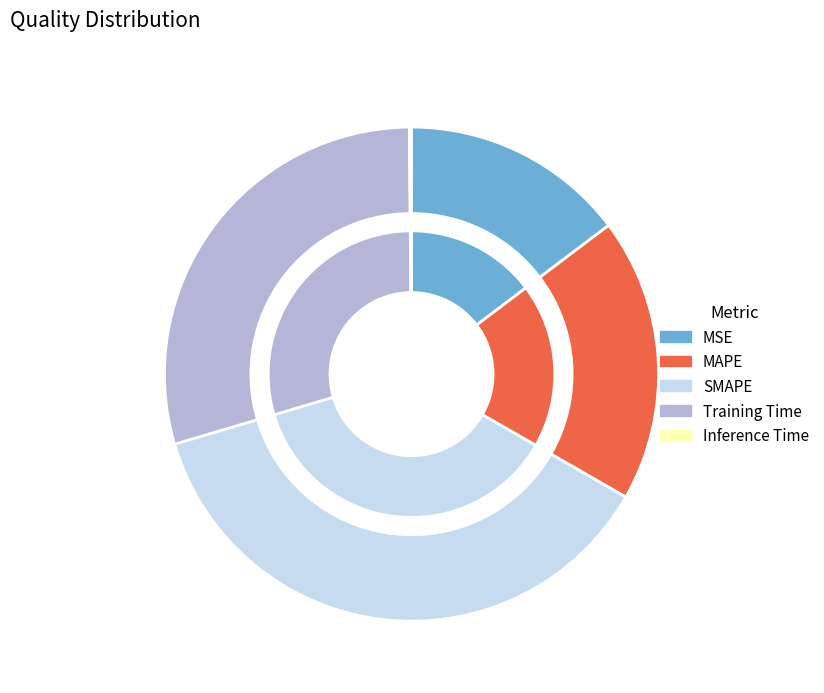

Combined, what portion of the pie is MAPE and SMAPE?

55.7%